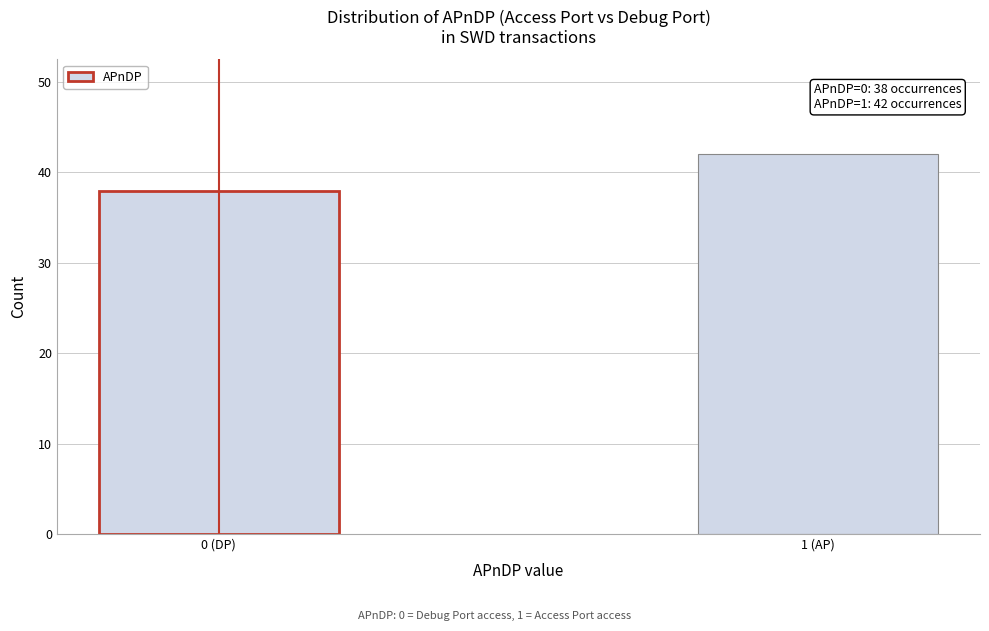

Reading left to right, extract all data points from this chart.

38	42